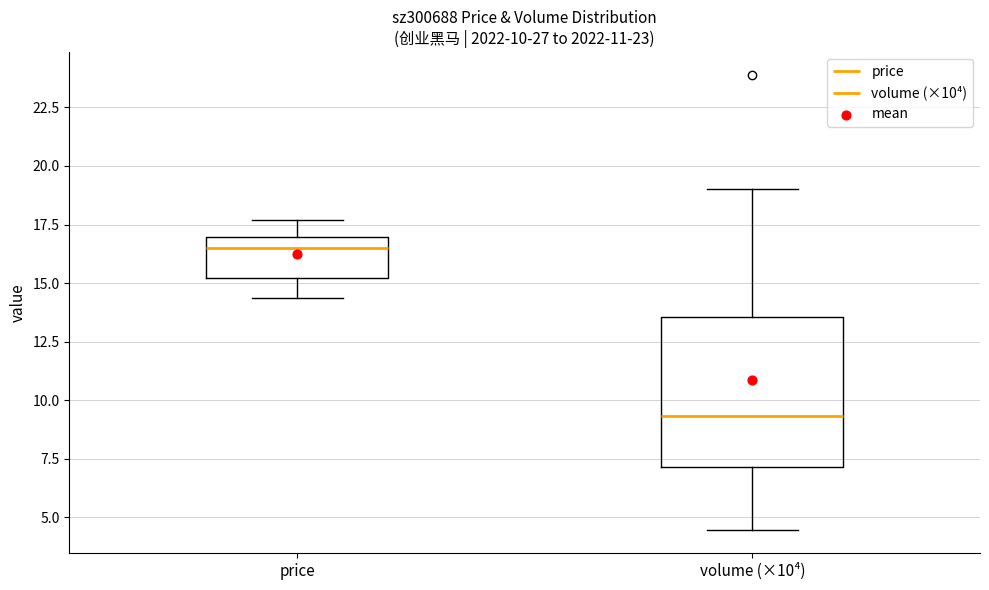

Comparing the boxes themselves (not the whiskers), which one is the tallest?

volume (×10⁴)